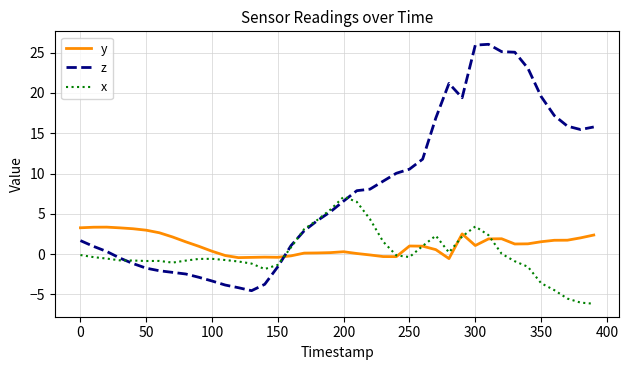

True or false: x has more than 0 interior local peaks.

True